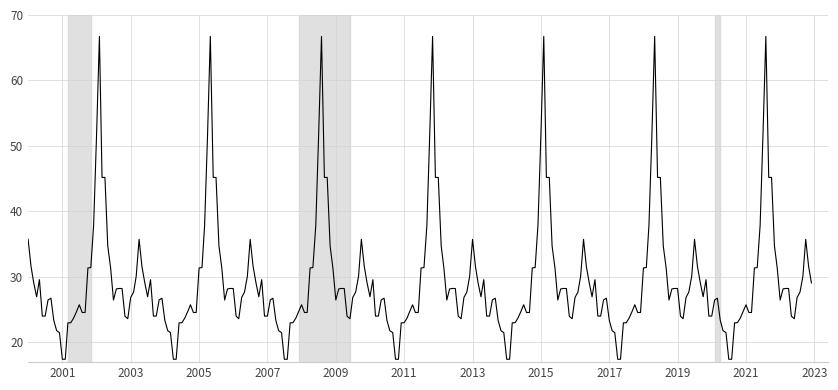

What is the minimum value shown in the chart?

17.4